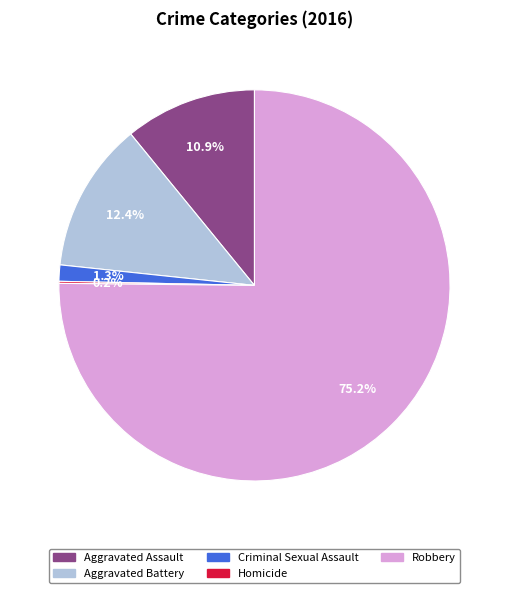

What percentage is the Aggravated Battery slice, to the nearest percent?

12%